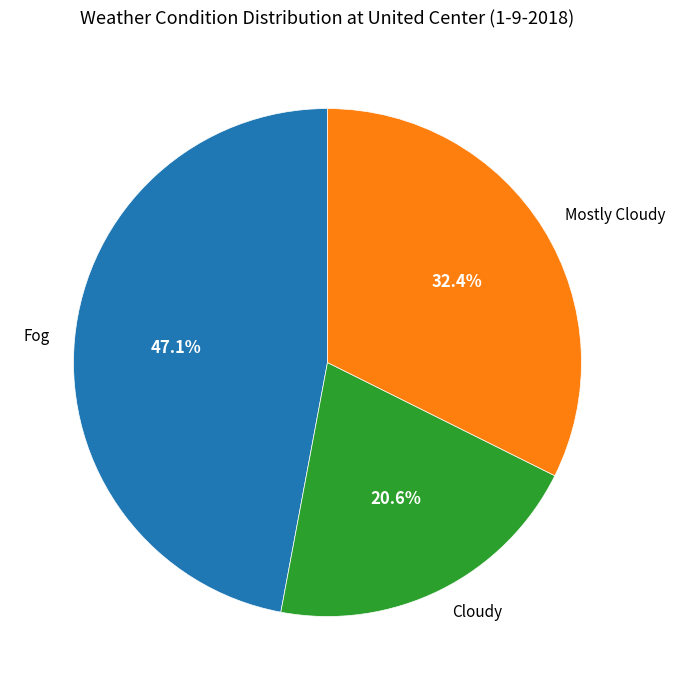

Is there a majority slice in this chart?

No